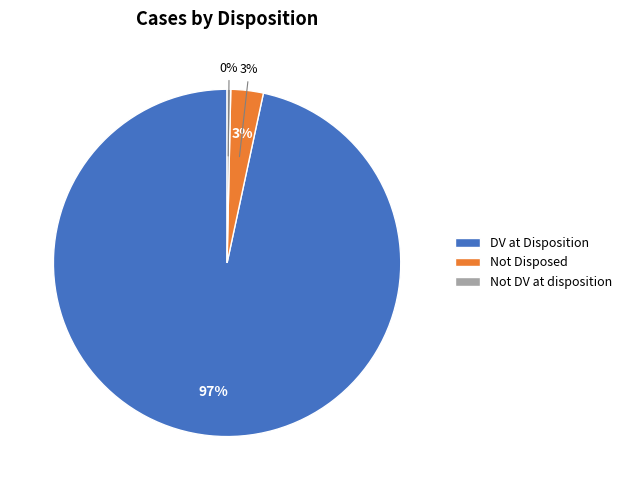

Which has a higher value, Not Disposed or DV at Disposition?

DV at Disposition